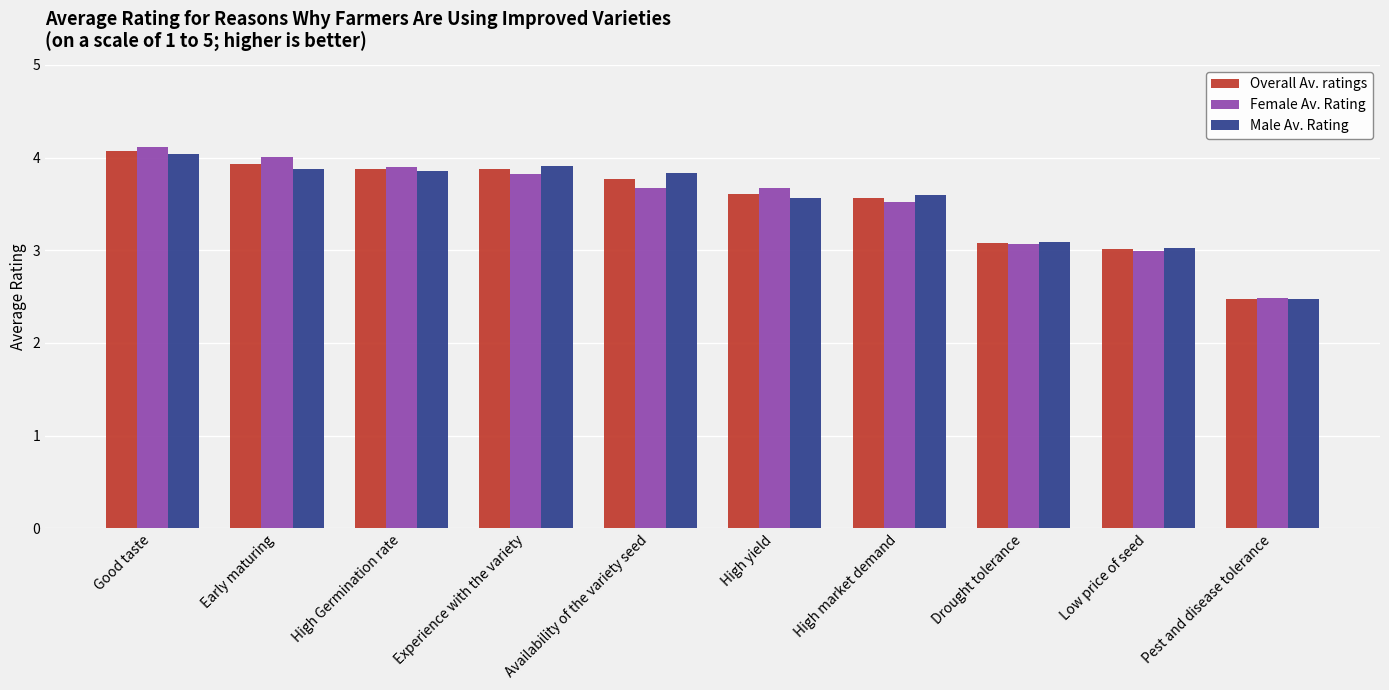

What is the total value across all series at Experience with the variety?

11.6